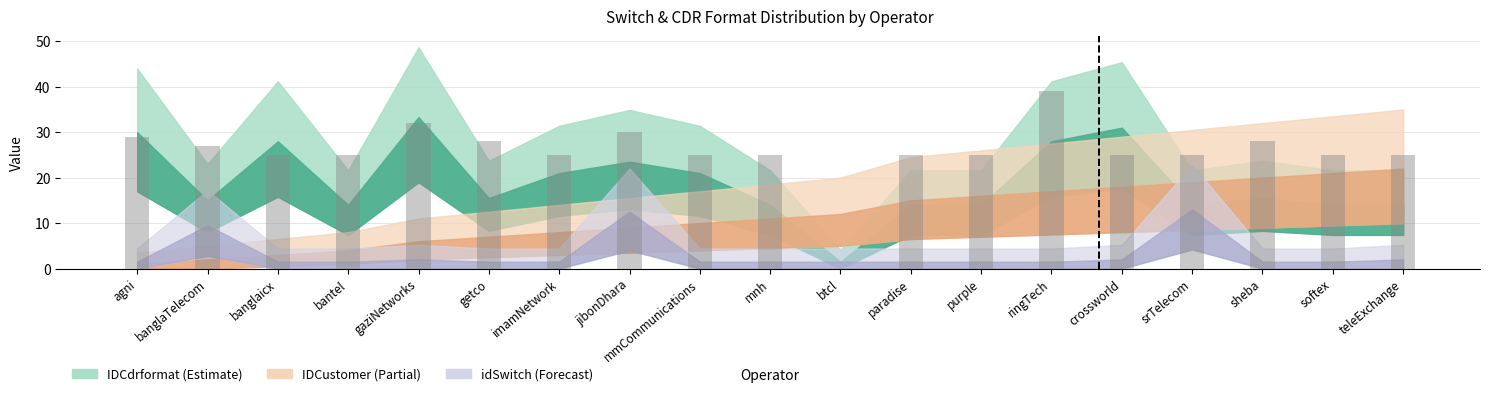

The value at softex is 25. True or false?

True